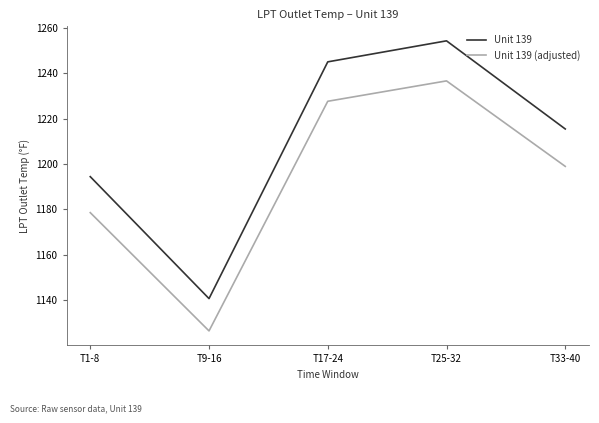

Rank the series by their maximum value, from lowest to highest.

Unit 139 (adjusted), Unit 139